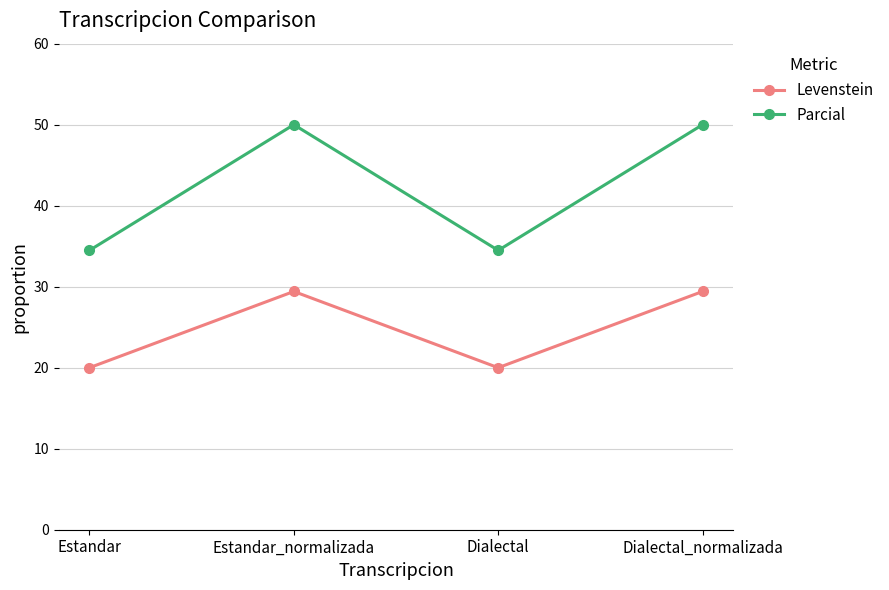

What is the lowest value of the Parcial series?

34.5